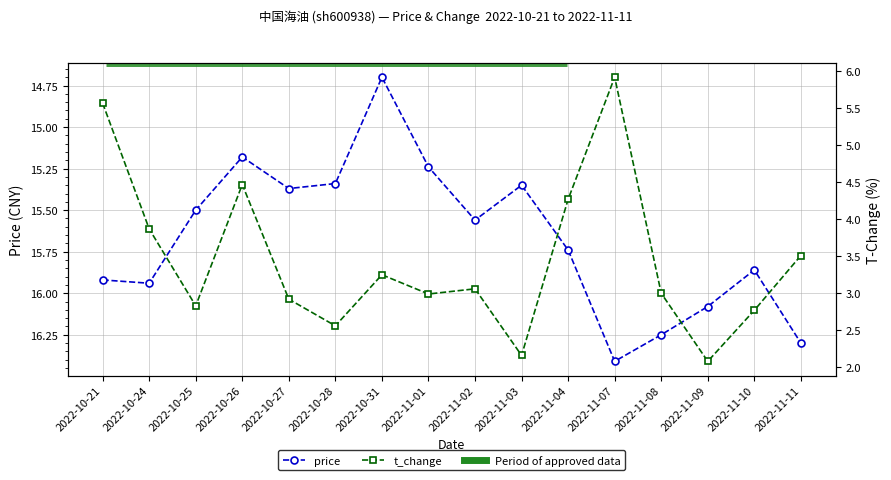

At which label does price reach its minimum?

2022-10-31